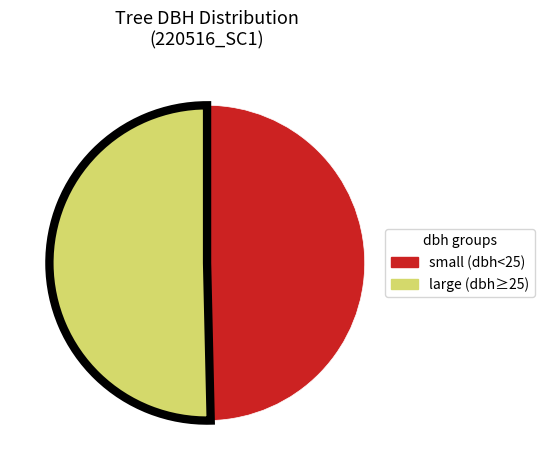

Is it true that large (dbh≥25) is 50% of the pie?

True